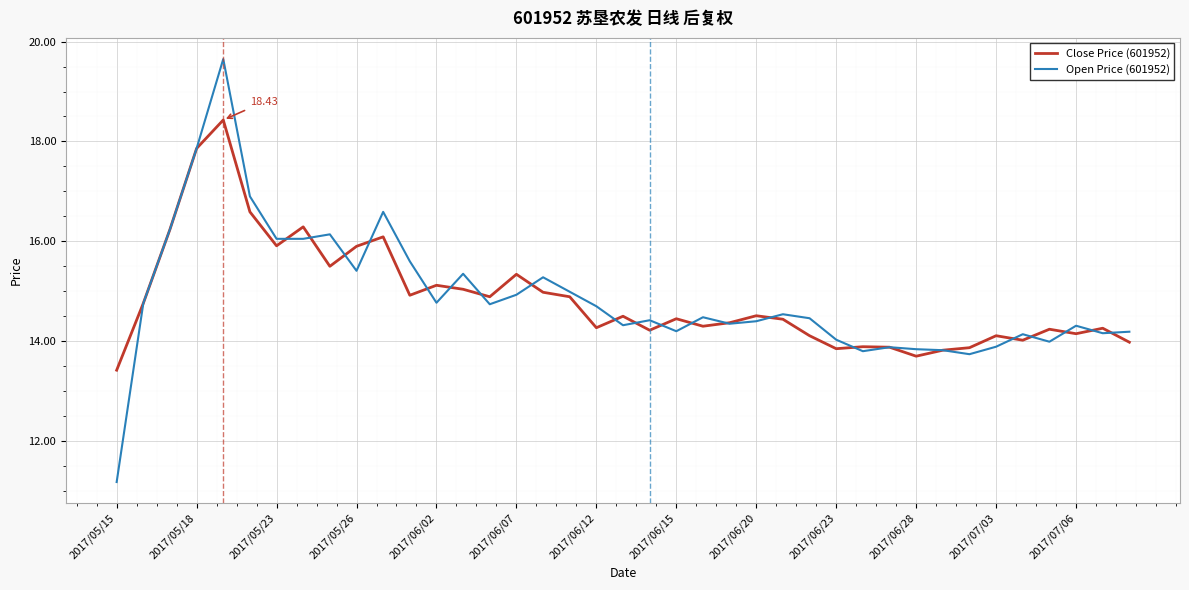

Which series has the largest range (max minus min)?

Open Price (601952)